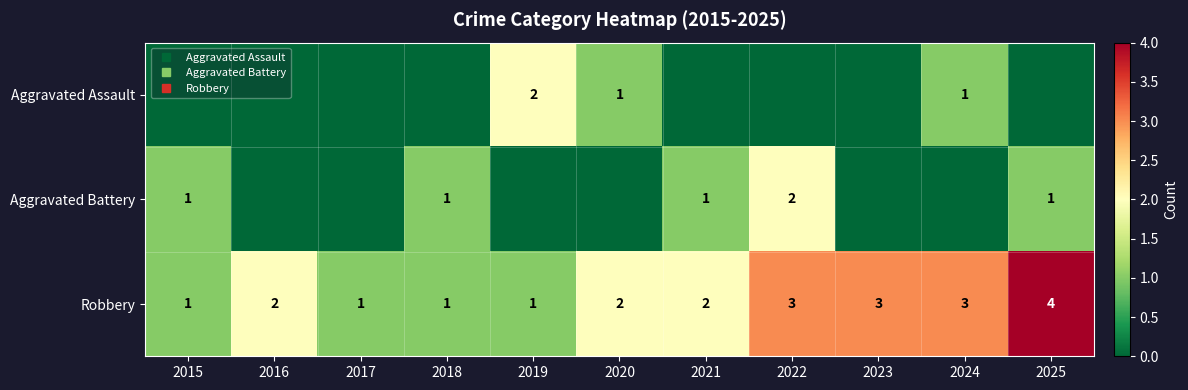

What is the difference between the highest and lowest values at 2016?

2